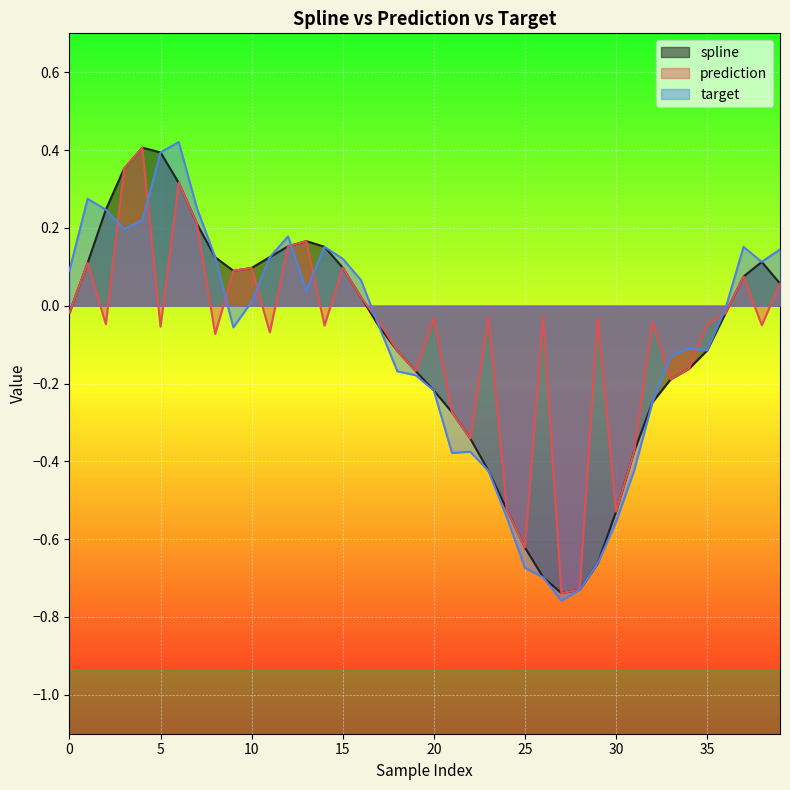

How many lines are shown in the chart?

3